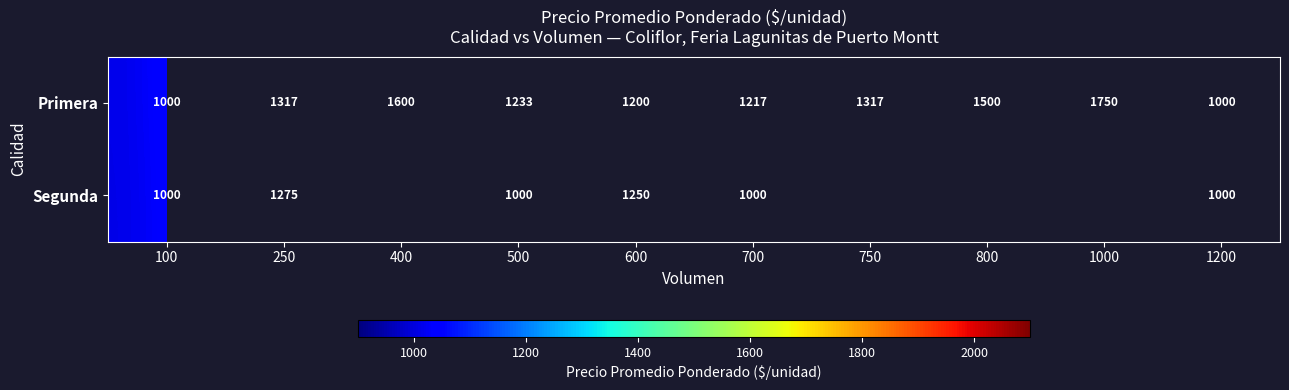

At which category does the chart reach its minimum across all series?

100